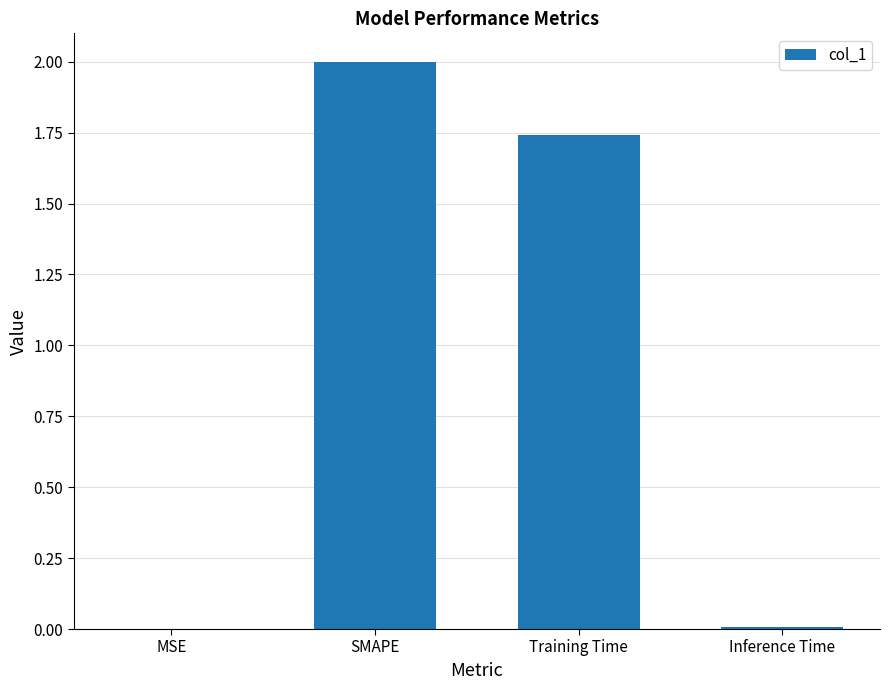

The chart shows a value of 0.7 at SMAPE. True or false?

False